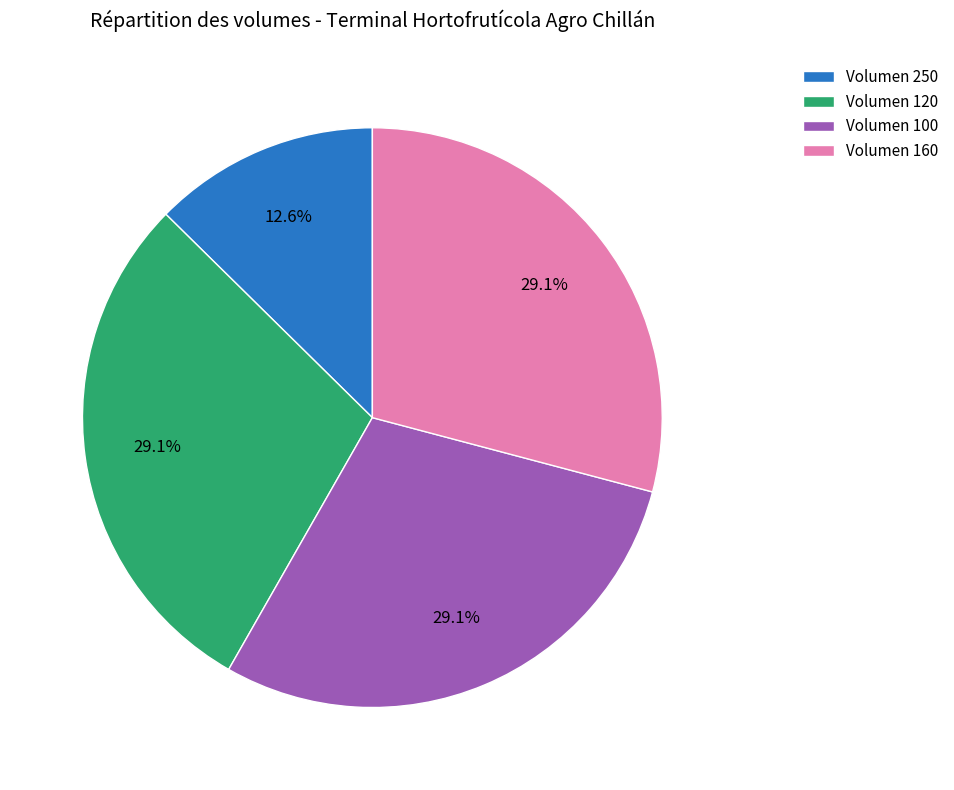

To the nearest percent, what is the average slice percentage?

25%